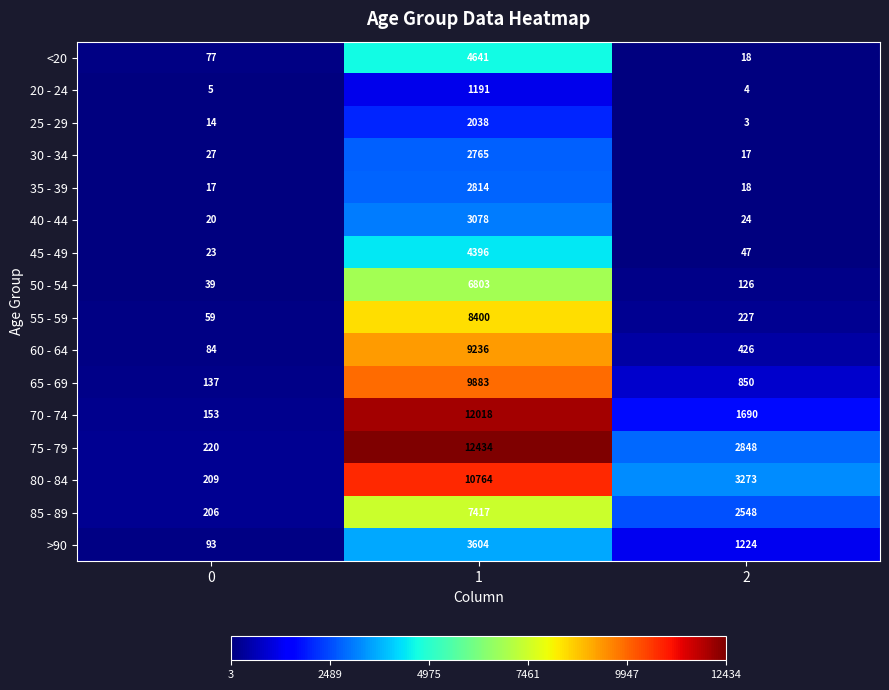

Between 0 and 1, which series saw the biggest shift?

75 - 79